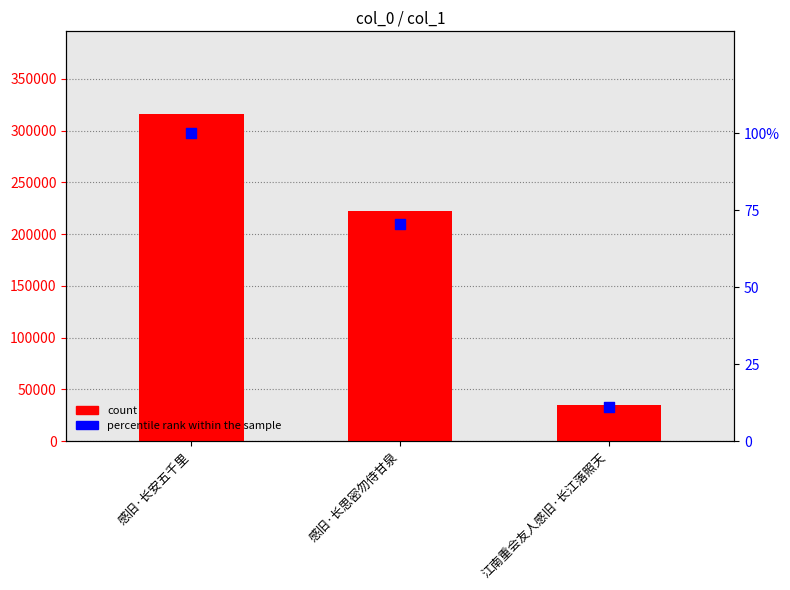

Is the value of percentile rank within the sample at 感旧·长思密勿侍甘泉 greater than the value of count at 江南重会友人感旧·长江落照天?

No